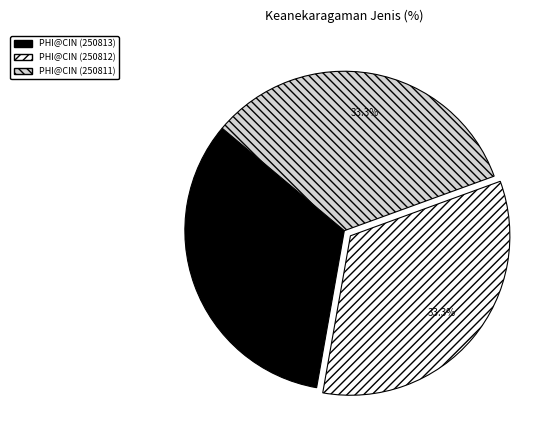

Is there any slice that represents more than half of the pie?

No